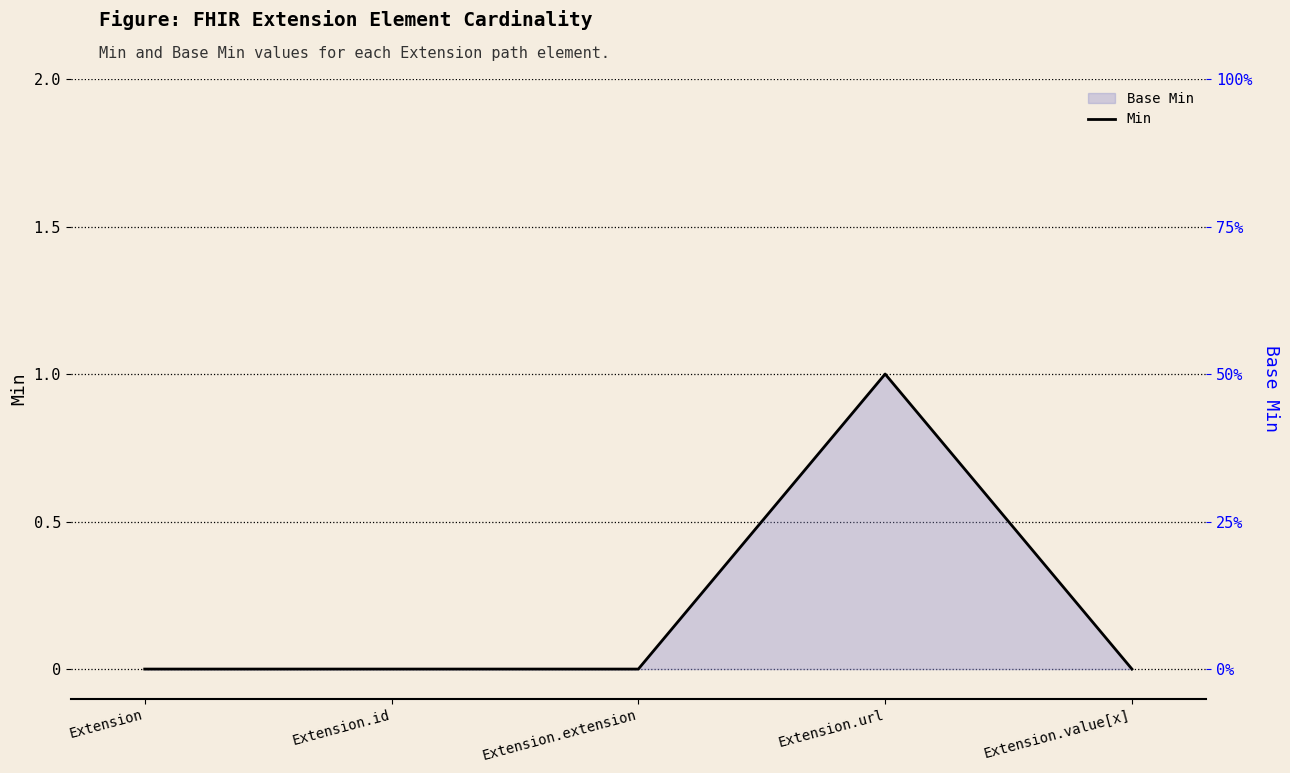

List the labels in order of value, smallest first.

Extension, Extension.id, Extension.extension, Extension.value[x], Extension.url